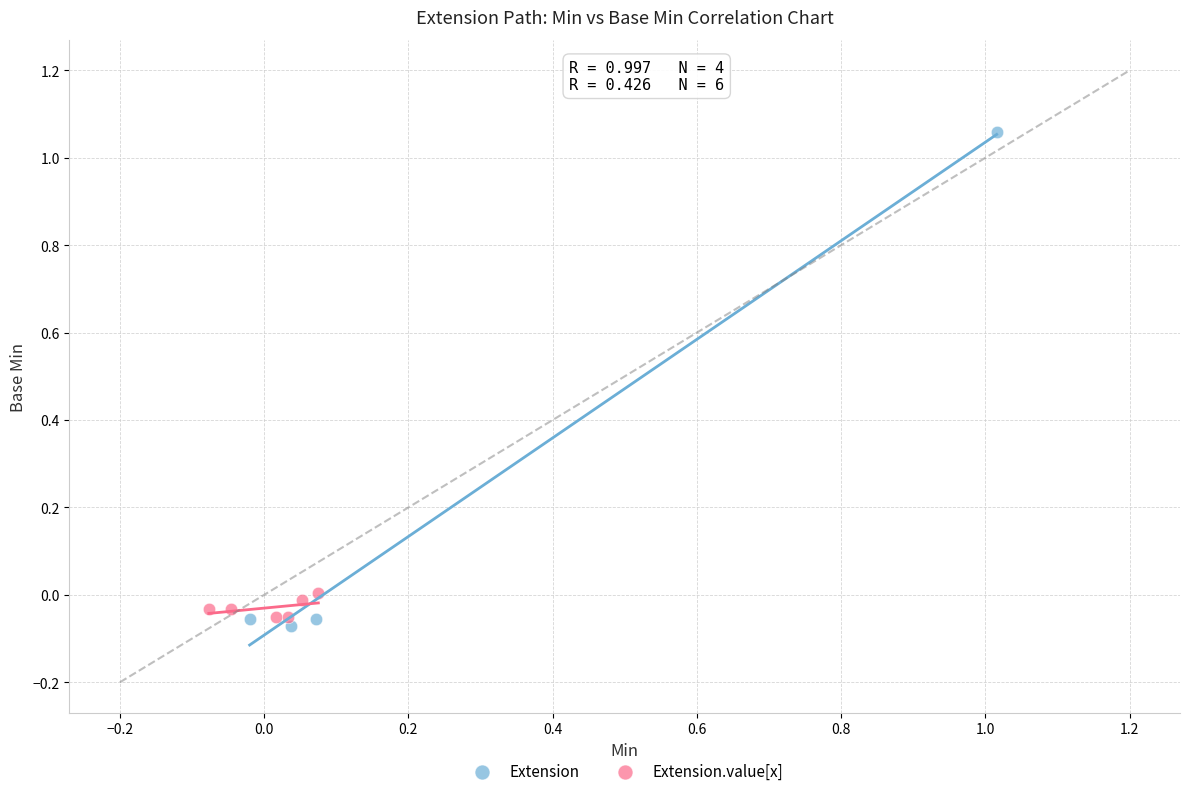

Which series has the widest spread of Y values?

Extension